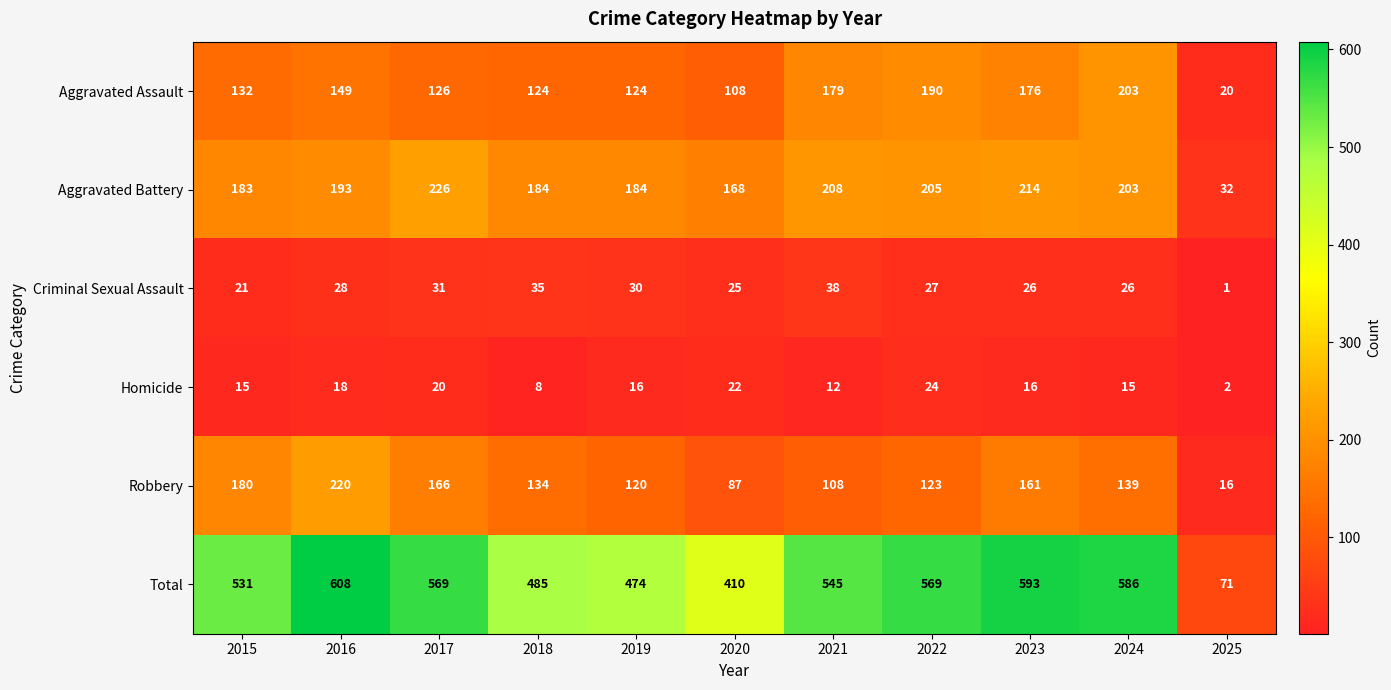

What is the sum of the Aggravated Assault values at 2024 and 2020?

311